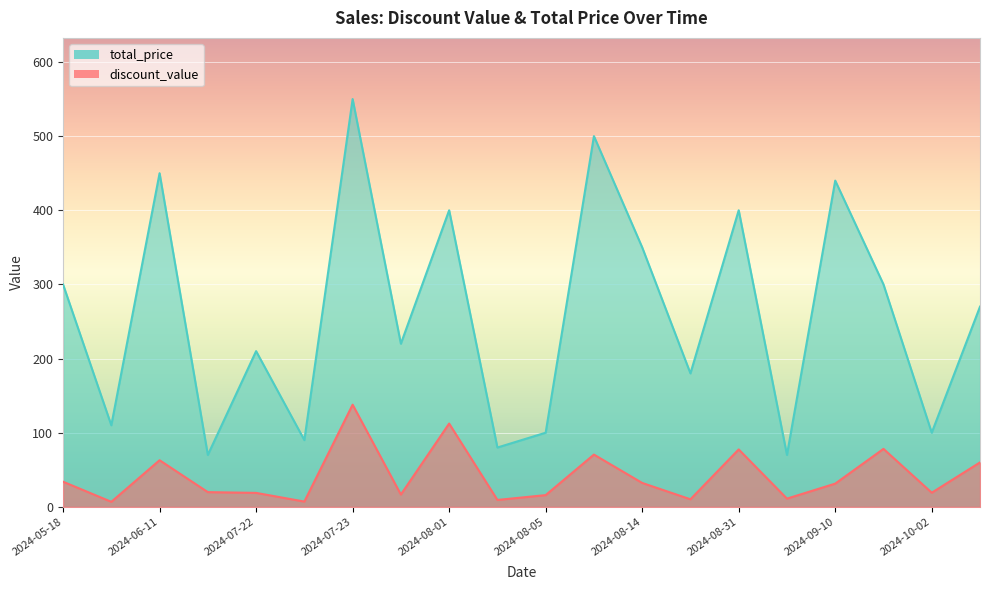

Which series has the largest total across all categories?

total_price